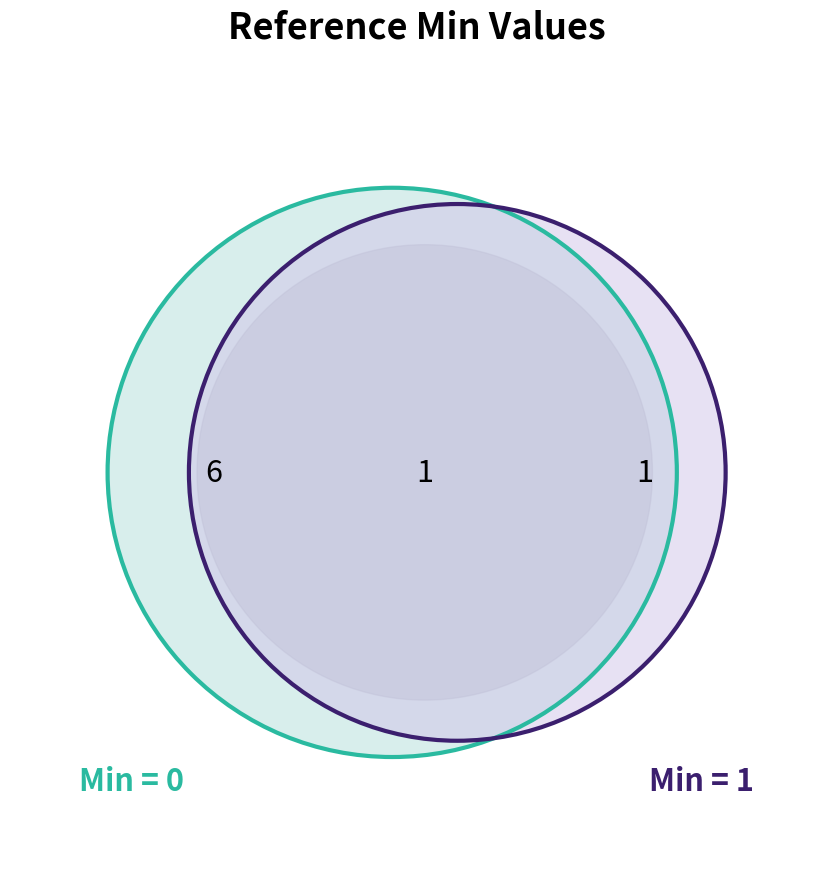

Does Reference.reference represent more than half of the total?

No